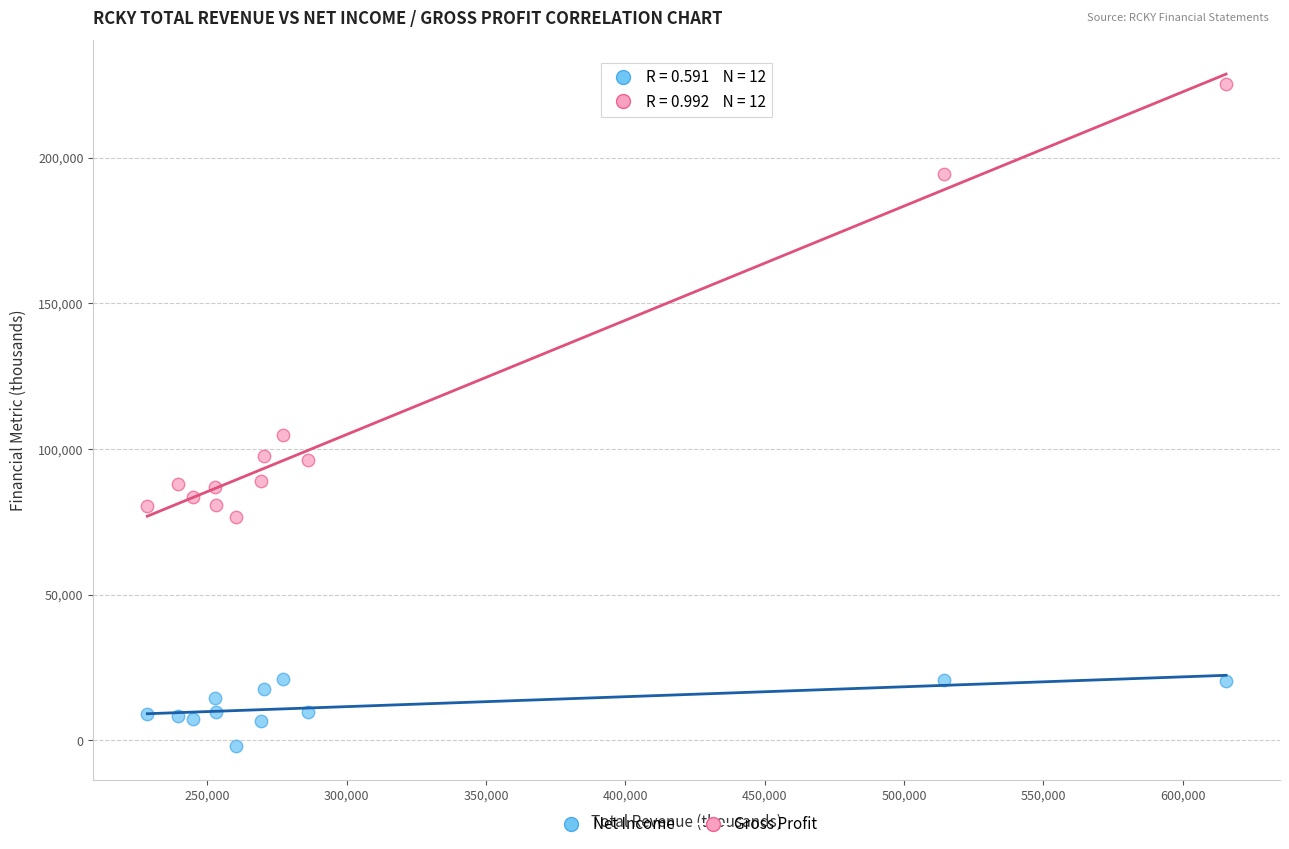

Which series reaches the maximum Y coordinate?

Gross Profit